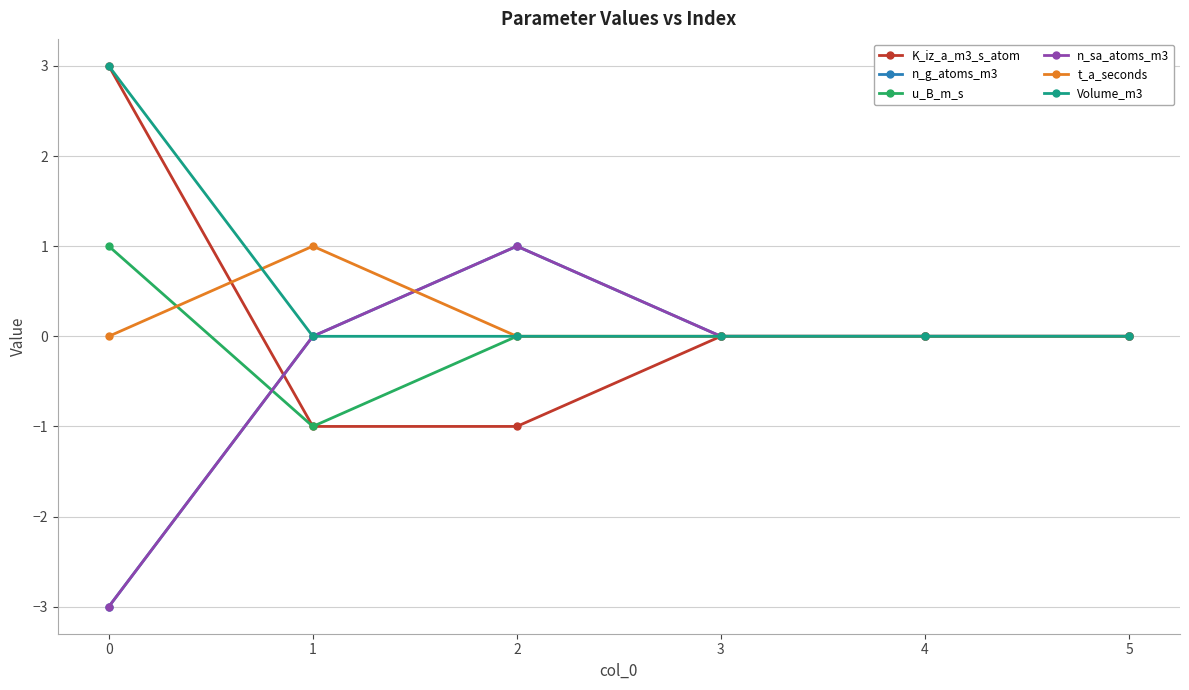

Rank the categories by n_g_atoms_m3 value from highest to lowest.

2, 1, 3, 4, 5, 0